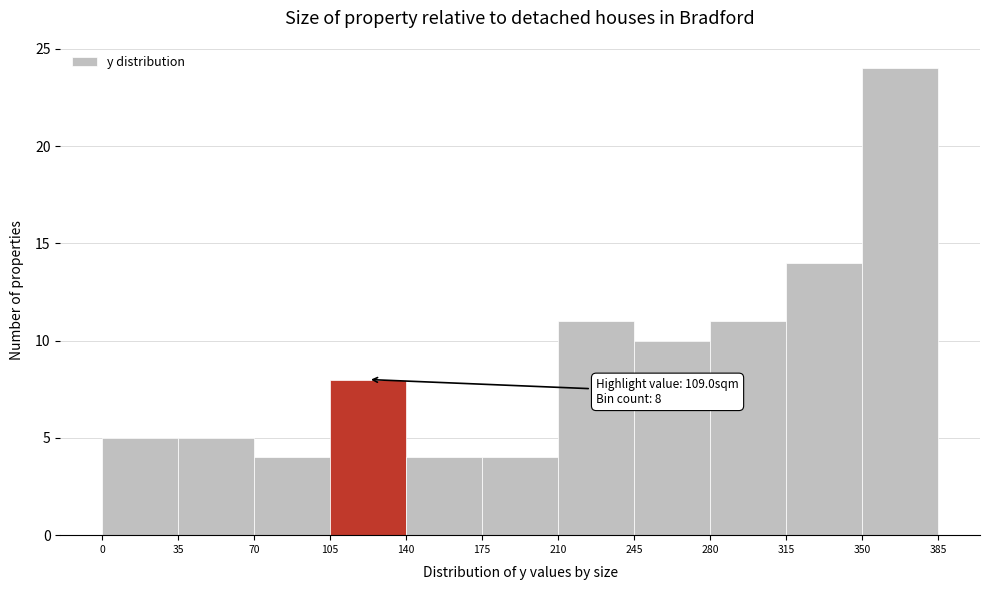

Over which range of the x-axis is the bar tallest?

350 to 385